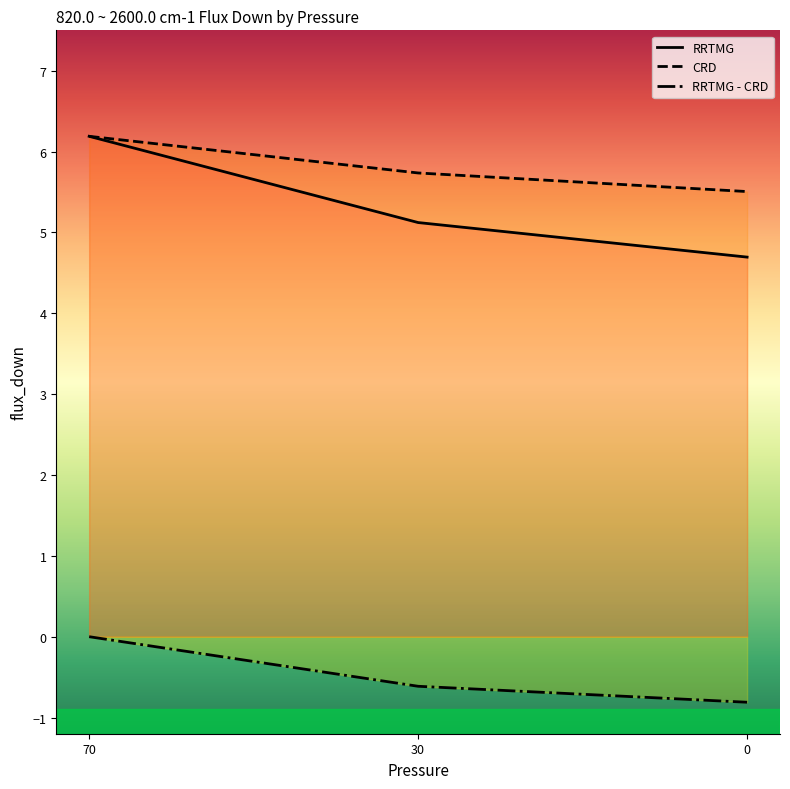

How many distinct data groups are displayed?

3